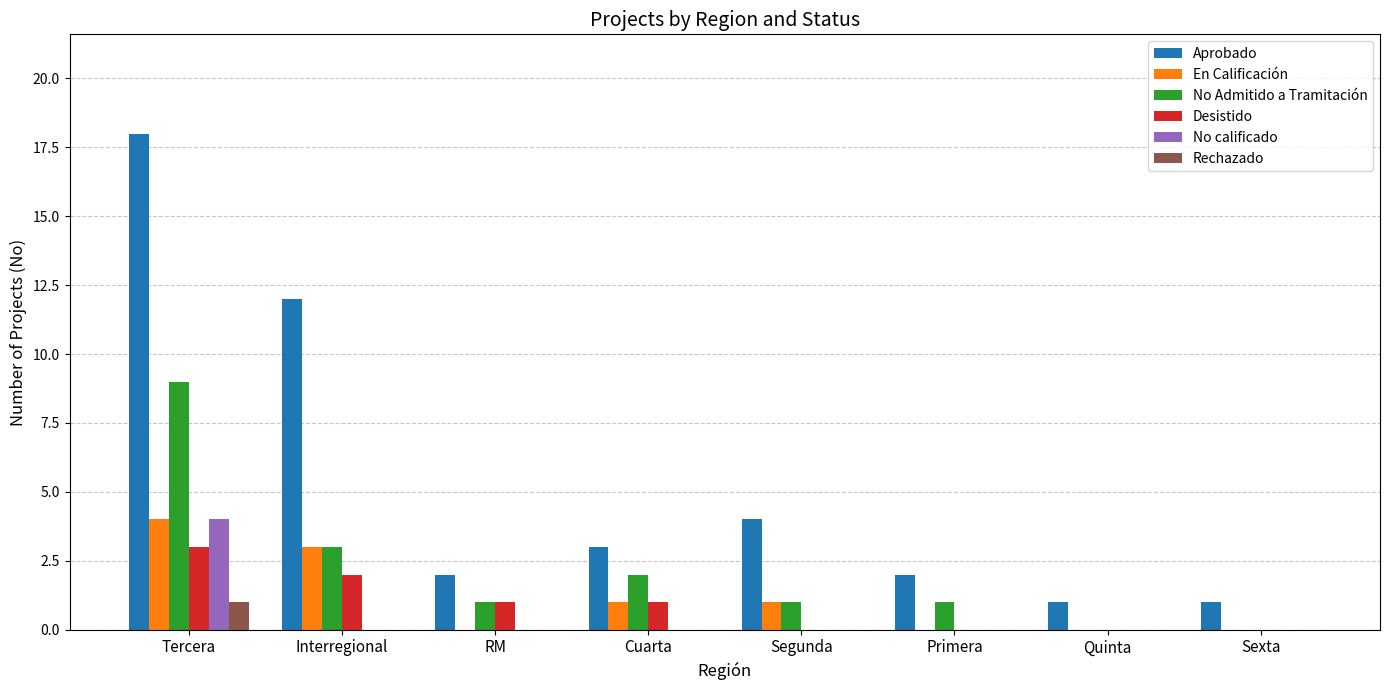

Which series has the largest total across all categories?

Aprobado